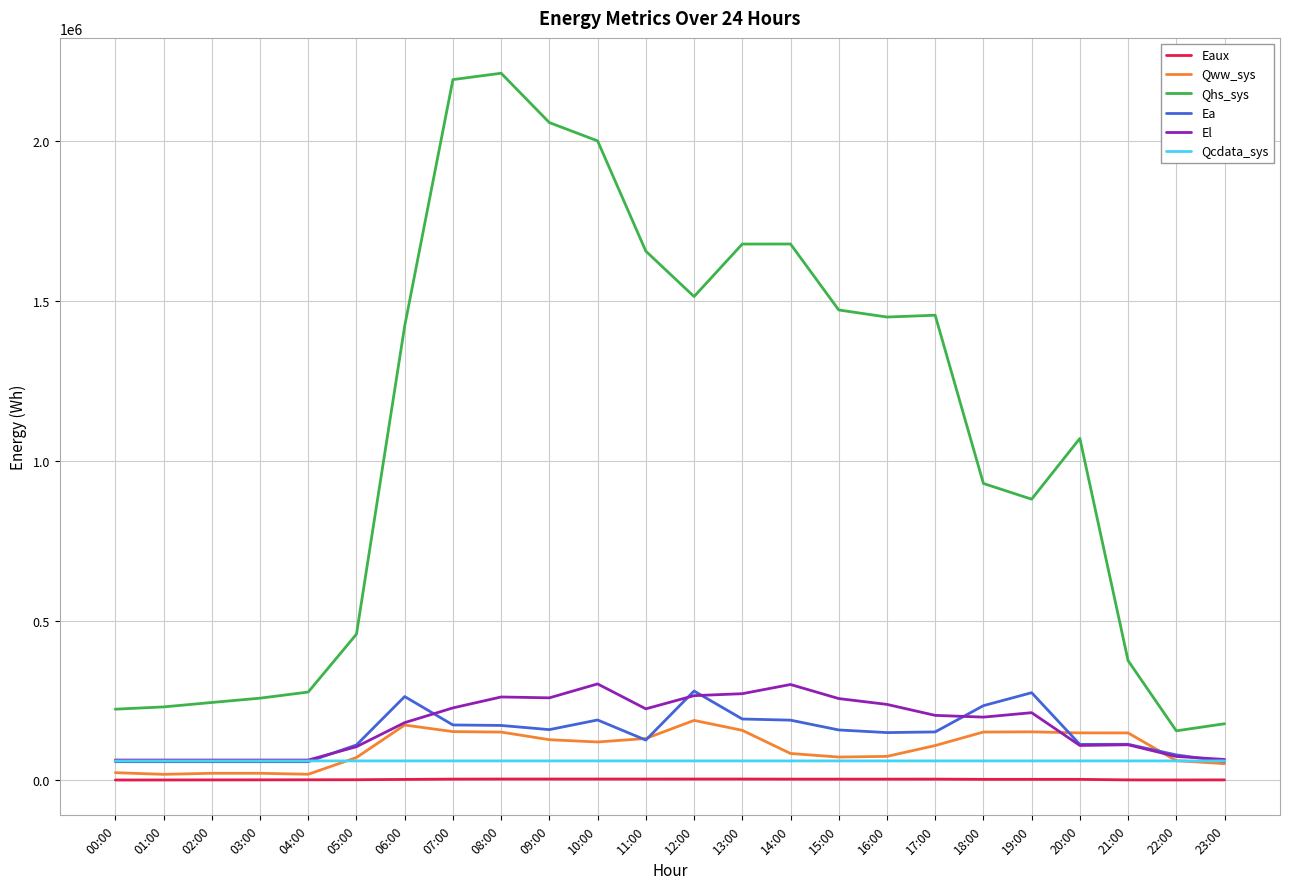

Between 05:00 and 07:00, which series saw the biggest shift?

Qhs_sys